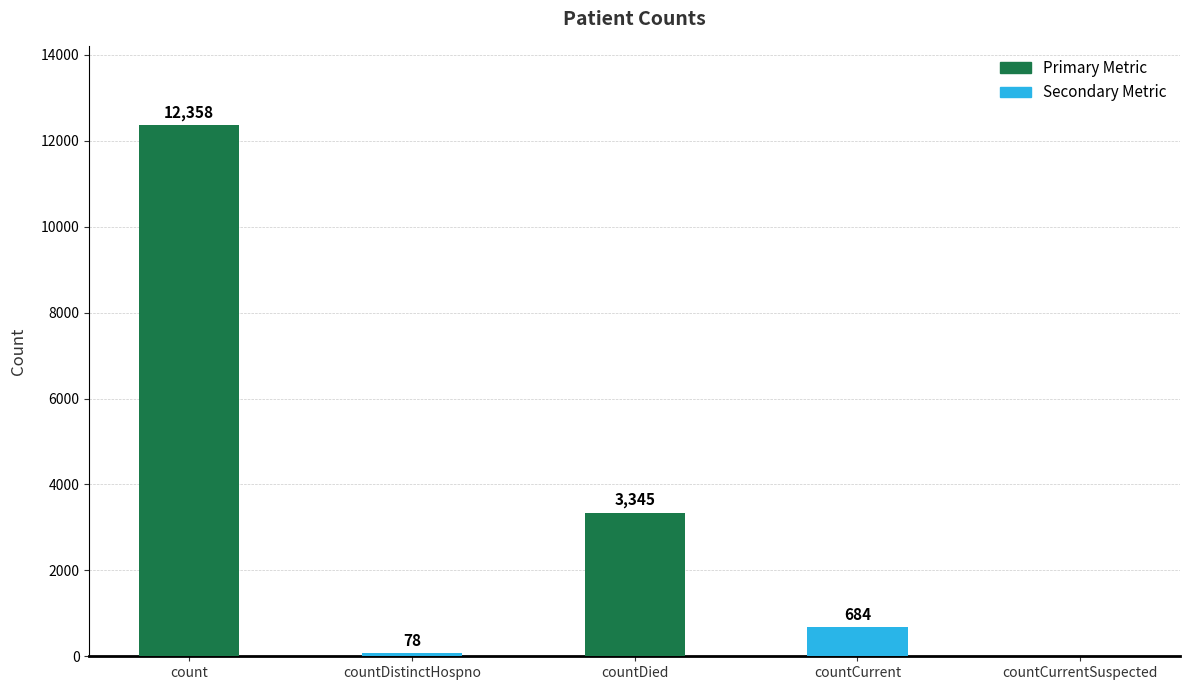

Where does the data first go above 684?

count